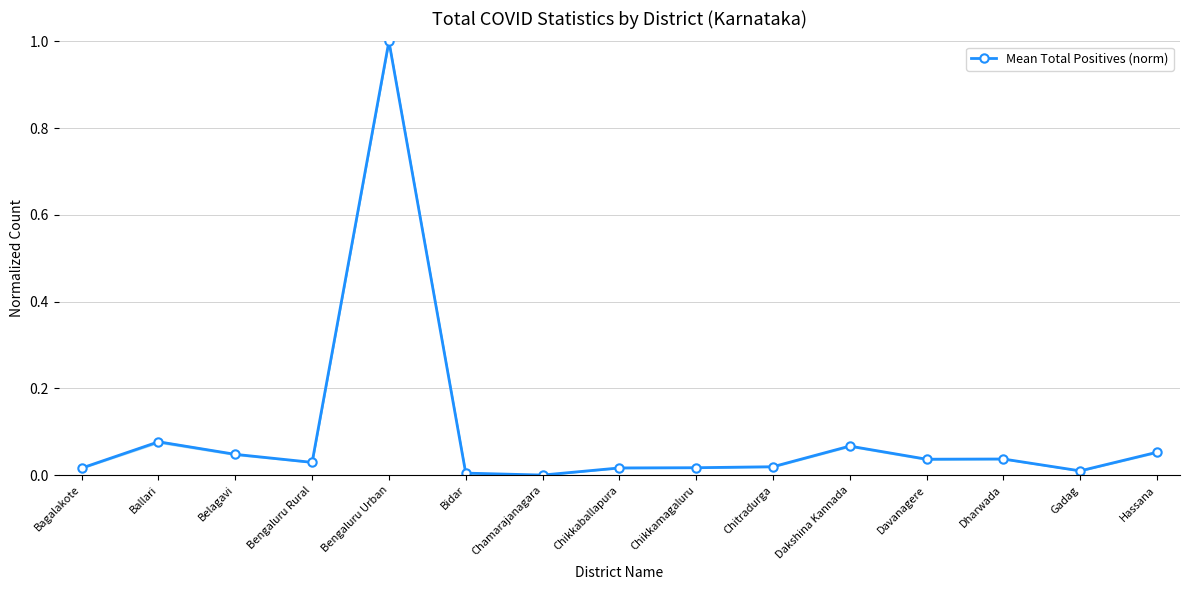

What is the label of the 6th point from the left?

Bidar